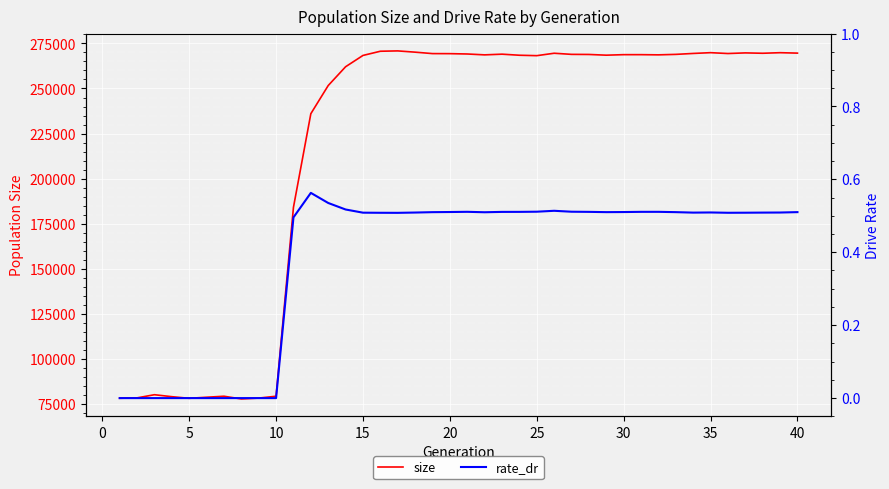

How many data points in rate_dr are above 0?

30